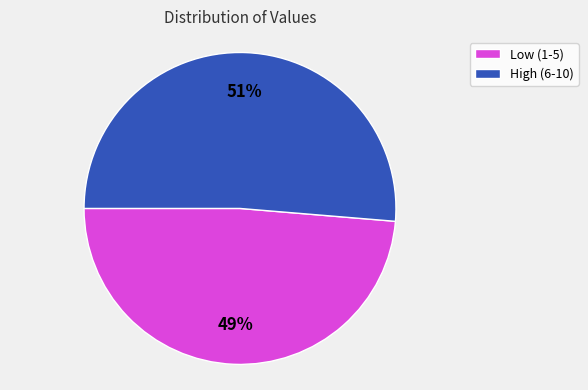

Is Low (1-5) the majority of the pie?

No